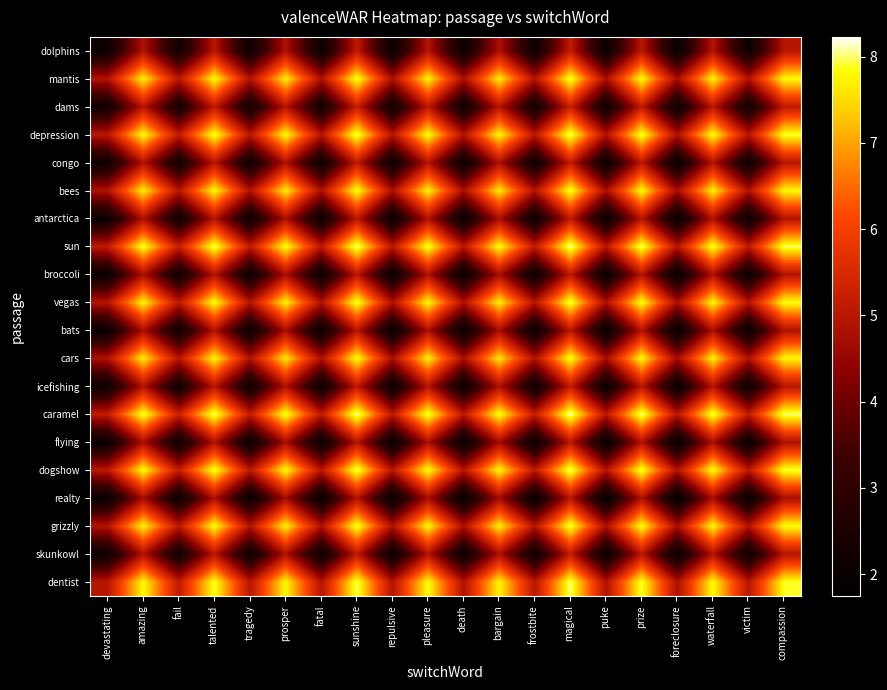

Reading left to right, what are all the values shown in this chart?

dolphins: devastating=2.1	amazing=4.9	fail=2.2	talented=5.0	tragedy=2.1	prosper=4.9	fatal=2.0	sunshine=5.1	repulsive=2.0	pleasure=4.9	death=2.0	bargain=4.9	frostbite=2.1	magical=5.2	puke=2.0	prize=5.0	foreclosure=1.9	waterfall=4.9	victim=2.1	compassion=5.0
mantis: devastating=4.9	amazing=7.7	fail=5.0	talented=7.8	tragedy=4.9	prosper=7.7	fatal=4.9	sunshine=7.9	repulsive=4.8	pleasure=7.8	death=4.8	bargain=7.7	frostbite=4.9	magical=8.0	puke=4.8	prize=7.9	foreclosure=4.7	waterfall=7.8	victim=4.9	compassion=7.8
dams: devastating=2.2	amazing=5.0	fail=2.3	talented=5.1	tragedy=2.2	prosper=5.0	fatal=2.2	sunshine=5.2	repulsive=2.1	pleasure=5.1	death=2.1	bargain=5.0	frostbite=2.2	magical=5.3	puke=2.1	prize=5.2	foreclosure=2.0	waterfall=5.1	victim=2.2	compassion=5.1
depression: devastating=5.0	amazing=7.8	fail=5.1	talented=8.0	tragedy=5.0	prosper=7.8	fatal=5.0	sunshine=8.0	repulsive=5.0	pleasure=7.9	death=4.9	bargain=7.8	frostbite=5.0	magical=8.1	puke=4.9	prize=8.0	foreclosure=4.8	waterfall=7.9	victim=5.0	compassion=7.9
congo: devastating=2.1	amazing=4.9	fail=2.2	talented=5.0	tragedy=2.1	prosper=4.9	fatal=2.1	sunshine=5.1	repulsive=2.0	pleasure=5.0	death=2.0	bargain=4.9	frostbite=2.1	magical=5.2	puke=2.0	prize=5.1	foreclosure=1.9	waterfall=5.0	victim=2.1	compassion=5.0
bees: devastating=4.9	amazing=7.7	fail=5.0	talented=7.8	tragedy=4.9	prosper=7.7	fatal=4.8	sunshine=7.9	repulsive=4.8	pleasure=7.7	death=4.8	bargain=7.7	frostbite=4.9	magical=8.0	puke=4.8	prize=7.8	foreclosure=4.7	waterfall=7.7	victim=4.9	compassion=7.8
antarctica: devastating=2.0	amazing=4.9	fail=2.2	talented=5.0	tragedy=2.1	prosper=4.8	fatal=2.0	sunshine=5.1	repulsive=2.0	pleasure=4.9	death=1.9	bargain=4.8	frostbite=2.0	magical=5.1	puke=1.9	prize=5.0	foreclosure=1.9	waterfall=4.9	victim=2.0	compassion=5.0
sun: devastating=5.1	amazing=7.9	fail=5.2	talented=8.0	tragedy=5.1	prosper=7.9	fatal=5.1	sunshine=8.1	repulsive=5.0	pleasure=8.0	death=5.0	bargain=7.9	frostbite=5.1	magical=8.2	puke=5.0	prize=8.1	foreclosure=4.9	waterfall=8.0	victim=5.1	compassion=8.0
broccoli: devastating=2.0	amazing=4.8	fail=2.1	talented=5.0	tragedy=2.0	prosper=4.8	fatal=2.0	sunshine=5.0	repulsive=1.9	pleasure=4.9	death=1.9	bargain=4.8	frostbite=2.0	magical=5.1	puke=1.9	prize=5.0	foreclosure=1.9	waterfall=4.9	victim=2.0	compassion=4.9
vegas: devastating=4.9	amazing=7.8	fail=5.1	talented=7.9	tragedy=5.0	prosper=7.7	fatal=4.9	sunshine=8.0	repulsive=4.9	pleasure=7.8	death=4.8	bargain=7.7	frostbite=5.0	magical=8.0	puke=4.8	prize=7.9	foreclosure=4.8	waterfall=7.8	victim=4.9	compassion=7.8
bats: devastating=2.0	amazing=4.8	fail=2.1	talented=4.9	tragedy=2.0	prosper=4.8	fatal=1.9	sunshine=5.0	repulsive=1.9	pleasure=4.8	death=1.9	bargain=4.8	frostbite=2.0	magical=5.1	puke=1.9	prize=4.9	foreclosure=1.8	waterfall=4.8	victim=2.0	compassion=4.9
cars: devastating=4.9	amazing=7.7	fail=5.0	talented=7.8	tragedy=4.9	prosper=7.7	fatal=4.8	sunshine=7.9	repulsive=4.8	pleasure=7.7	death=4.8	bargain=7.6	frostbite=4.9	magical=7.9	puke=4.7	prize=7.8	foreclosure=4.7	waterfall=7.7	victim=4.8	compassion=7.8
icefishing: devastating=2.1	amazing=4.9	fail=2.2	talented=5.0	tragedy=2.1	prosper=4.9	fatal=2.0	sunshine=5.1	repulsive=2.0	pleasure=5.0	death=2.0	bargain=4.9	frostbite=2.1	magical=5.2	puke=2.0	prize=5.0	foreclosure=1.9	waterfall=4.9	victim=2.1	compassion=5.0
caramel: devastating=5.2	amazing=8.0	fail=5.3	talented=8.1	tragedy=5.2	prosper=8.0	fatal=5.1	sunshine=8.2	repulsive=5.1	pleasure=8.0	death=5.1	bargain=7.9	frostbite=5.2	magical=8.2	puke=5.0	prize=8.1	foreclosure=5.0	waterfall=8.0	victim=5.1	compassion=8.1
flying: devastating=2.0	amazing=4.8	fail=2.1	talented=4.9	tragedy=2.0	prosper=4.8	fatal=1.9	sunshine=5.0	repulsive=1.9	pleasure=4.8	death=1.9	bargain=4.7	frostbite=2.0	magical=5.0	puke=1.8	prize=4.9	foreclosure=1.8	waterfall=4.8	victim=1.9	compassion=4.9
dogshow: devastating=5.0	amazing=7.9	fail=5.2	talented=8.0	tragedy=5.1	prosper=7.8	fatal=5.0	sunshine=8.1	repulsive=5.0	pleasure=7.9	death=4.9	bargain=7.8	frostbite=5.0	magical=8.1	puke=4.9	prize=8.0	foreclosure=4.9	waterfall=7.9	victim=5.0	compassion=8.0
realty: devastating=1.9	amazing=4.7	fail=2.0	talented=4.8	tragedy=1.9	prosper=4.7	fatal=1.9	sunshine=4.9	repulsive=1.9	pleasure=4.8	death=1.8	bargain=4.7	frostbite=1.9	magical=5.0	puke=1.8	prize=4.9	foreclosure=1.8	waterfall=4.8	victim=1.9	compassion=4.8
grizzly: devastating=4.9	amazing=7.8	fail=5.1	talented=7.9	tragedy=5.0	prosper=7.7	fatal=4.9	sunshine=8.0	repulsive=4.9	pleasure=7.8	death=4.8	bargain=7.7	frostbite=4.9	magical=8.0	puke=4.8	prize=7.9	foreclosure=4.8	waterfall=7.8	victim=4.9	compassion=7.8
skunkowl: devastating=2.1	amazing=4.9	fail=2.2	talented=5.0	tragedy=2.1	prosper=4.9	fatal=2.0	sunshine=5.1	repulsive=2.0	pleasure=4.9	death=2.0	bargain=4.8	frostbite=2.1	magical=5.1	puke=1.9	prize=5.0	foreclosure=1.9	waterfall=4.9	victim=2.0	compassion=5.0
dentist: devastating=5.0	amazing=7.8	fail=5.1	talented=7.9	tragedy=5.0	prosper=7.8	fatal=5.0	sunshine=8.0	repulsive=4.9	pleasure=7.8	death=4.9	bargain=7.8	frostbite=5.0	magical=8.1	puke=4.9	prize=8.0	foreclosure=4.8	waterfall=7.8	victim=5.0	compassion=7.9